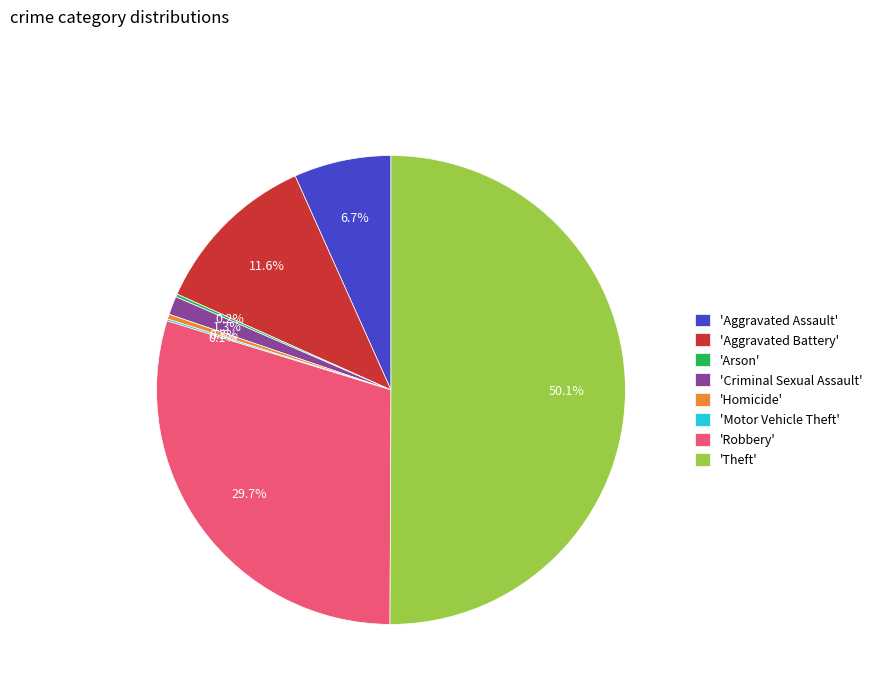

Between 'Homicide' and 'Theft', which is larger?

'Theft'